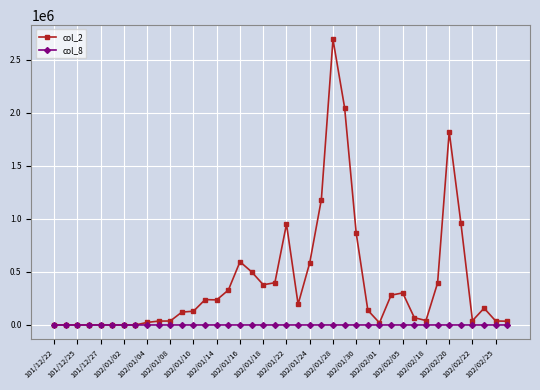

What is the maximum value shown in the chart?

2690770